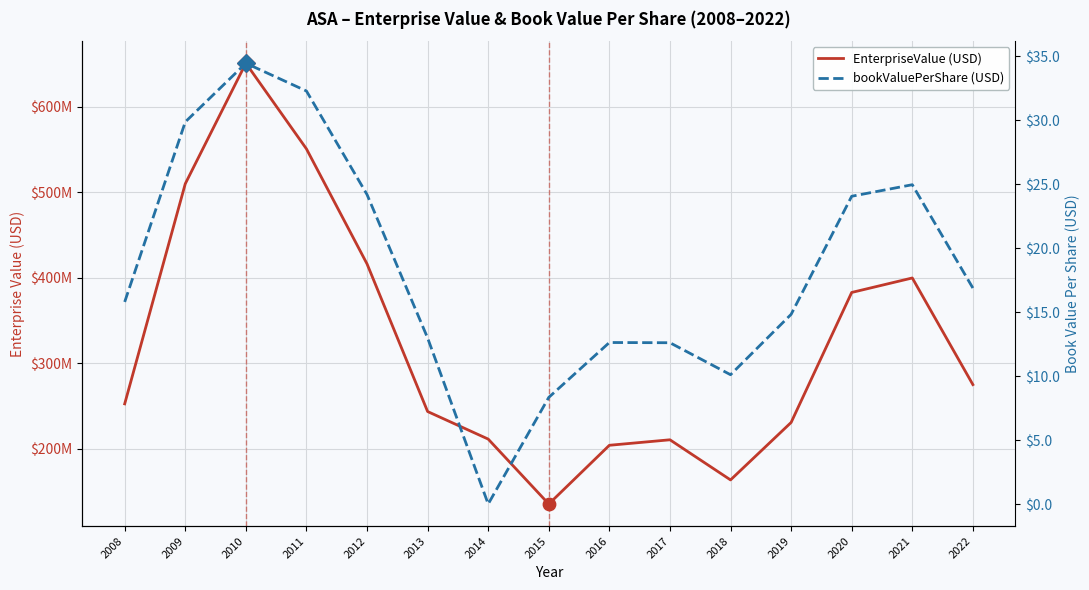

Is the value of bookValuePerShare (USD) at 2009 greater than the value of EnterpriseValue (USD) at 2009?

No